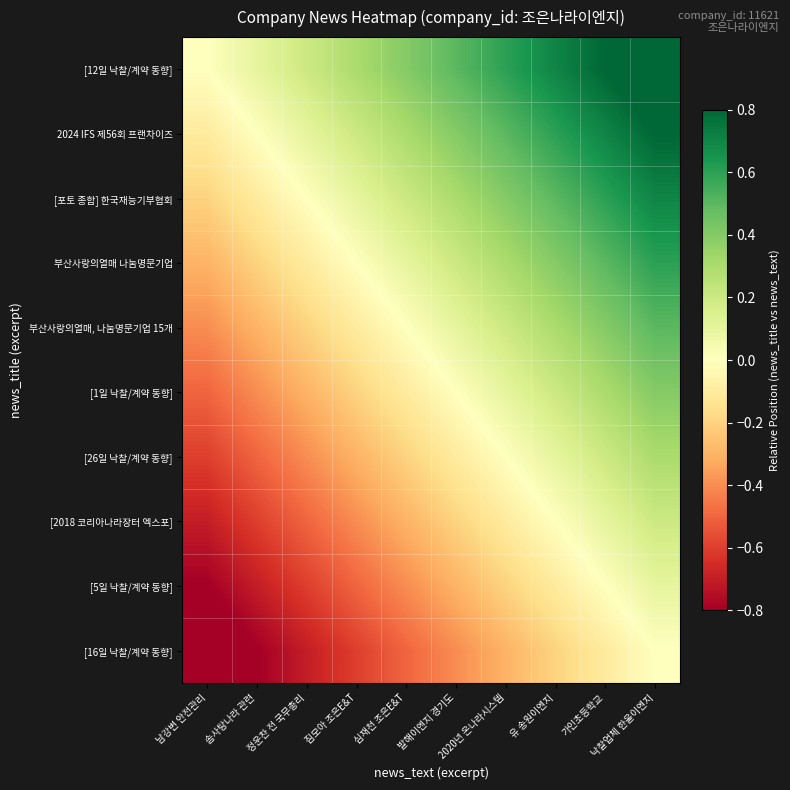

At which category is the sum across all series the highest?

낙찰업체 한울이엔지